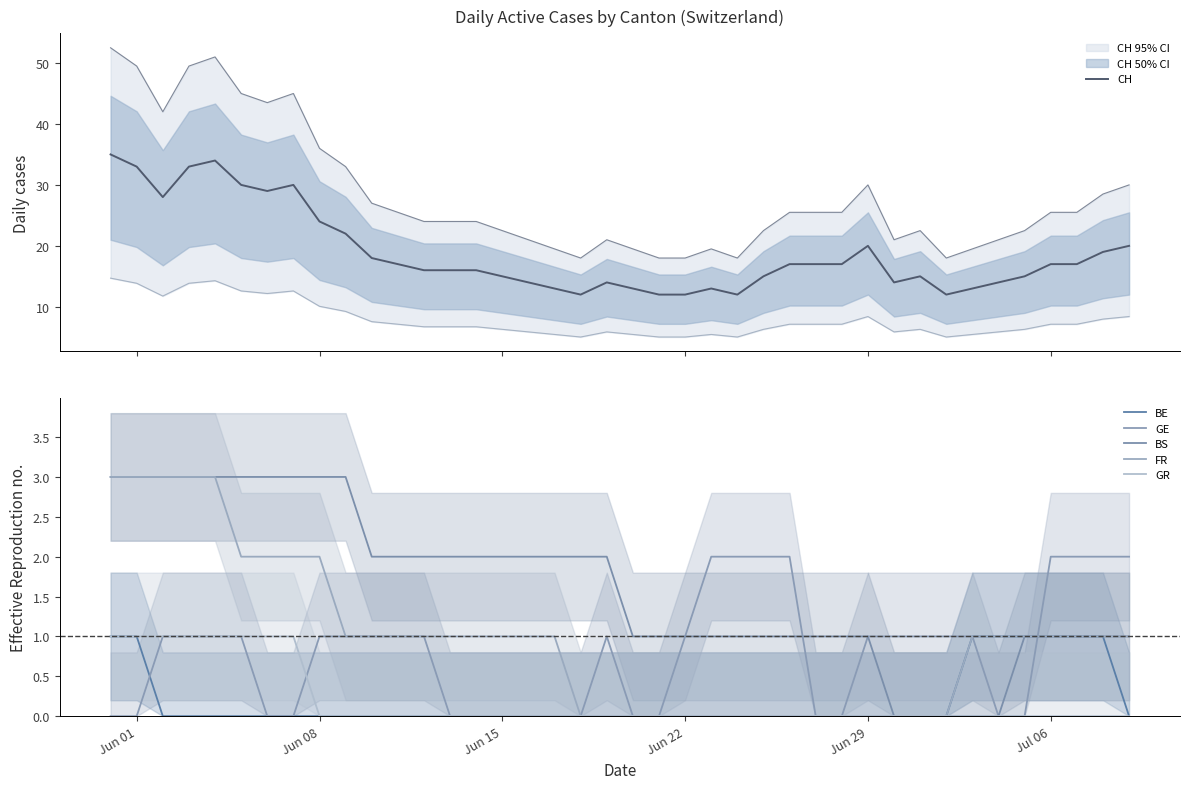

At how many categories does at least one series exceed 32?

4